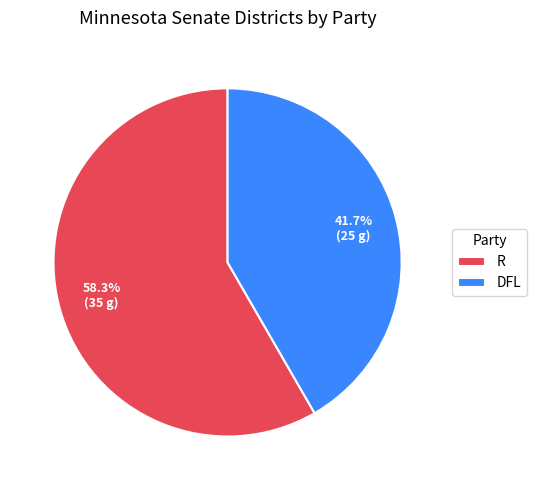

Rank the categories by value from lowest to highest.

DFL, R